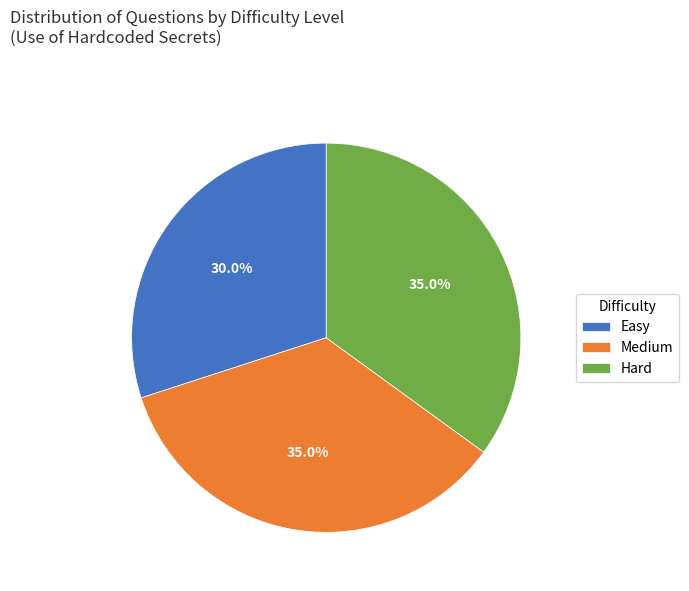

Approximately how many times larger is the value at Medium compared to Hard?

1.0